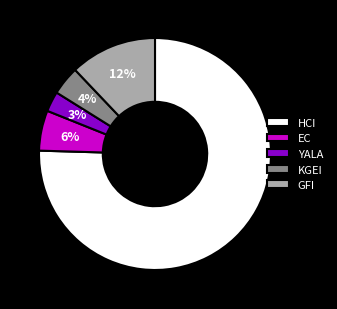

To the nearest percent, what is the difference between the YALA and EC slice percentages?

3%